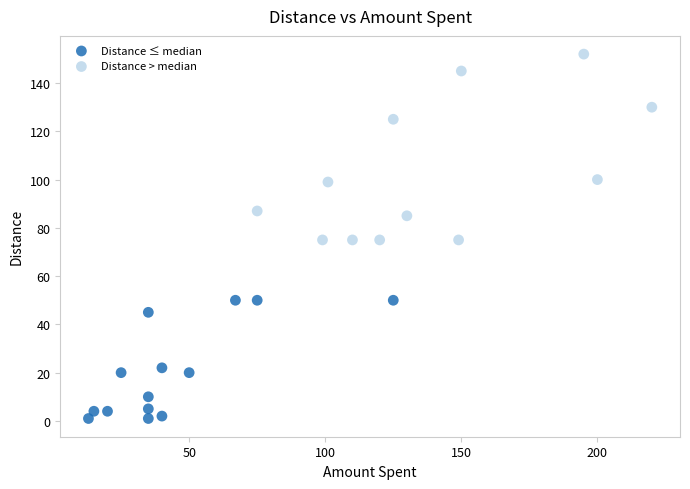

What are all the series names shown in the legend?

Distance ≤ median, Distance > median